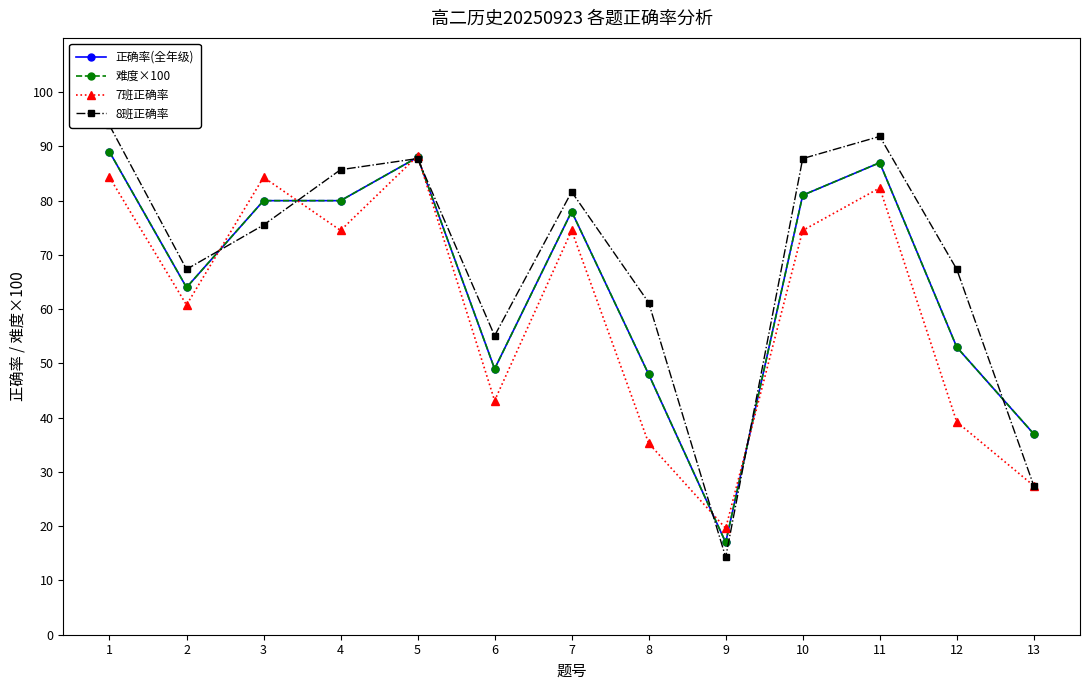

What is the sum of the 正确率(全年级) values at 8 and 11?

135.0